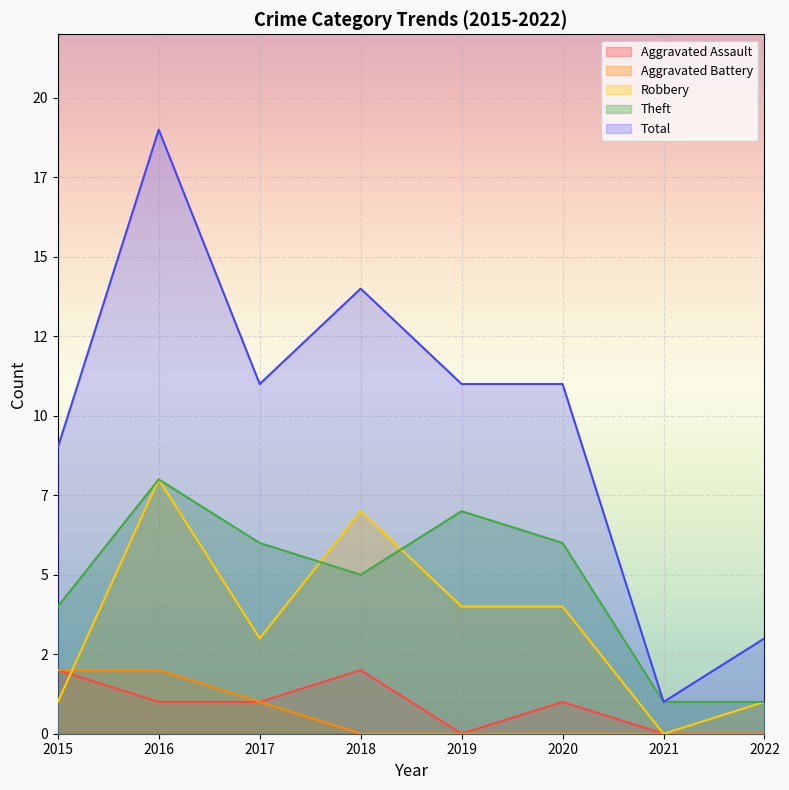

Reading left to right, extract all data points from this chart.

Aggravated Assault: 2015=2	2016=1	2017=1	2018=2	2019=0	2020=1	2021=0	2022=0
Aggravated Battery: 2015=2	2016=2	2017=1	2018=0	2019=0	2020=0	2021=0	2022=0
Robbery: 2015=1	2016=8	2017=3	2018=7	2019=4	2020=4	2021=0	2022=1
Theft: 2015=4	2016=8	2017=6	2018=5	2019=7	2020=6	2021=1	2022=1
Total: 2015=9	2016=19	2017=11	2018=14	2019=11	2020=11	2021=1	2022=3